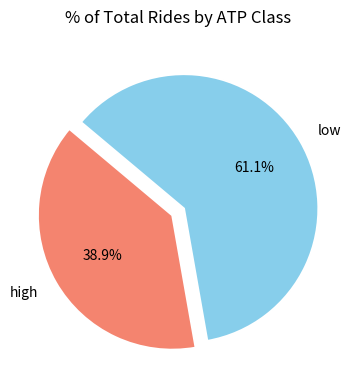

The low slice represents 61% of the pie. True or false?

True